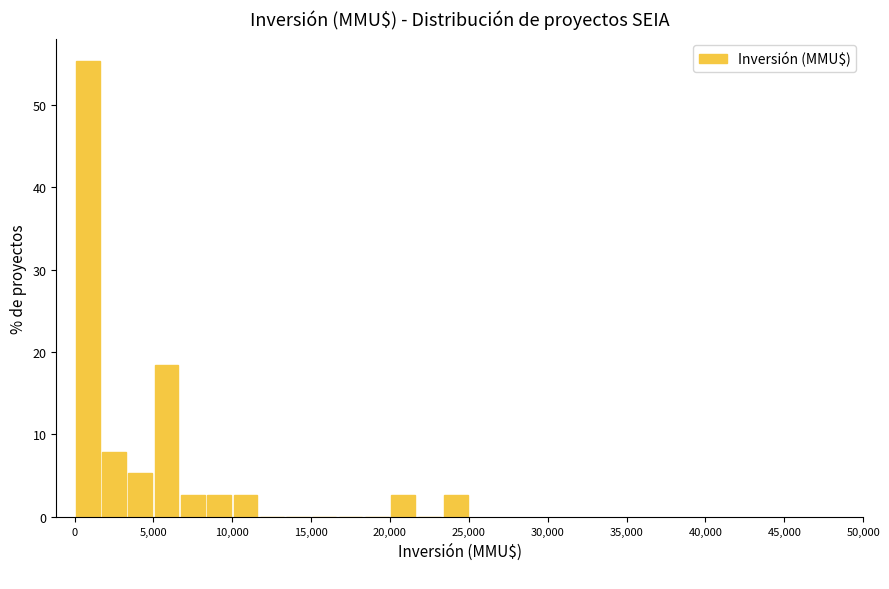

Read against the x-axis, roughly where is the centre of the tallest bar?

1000